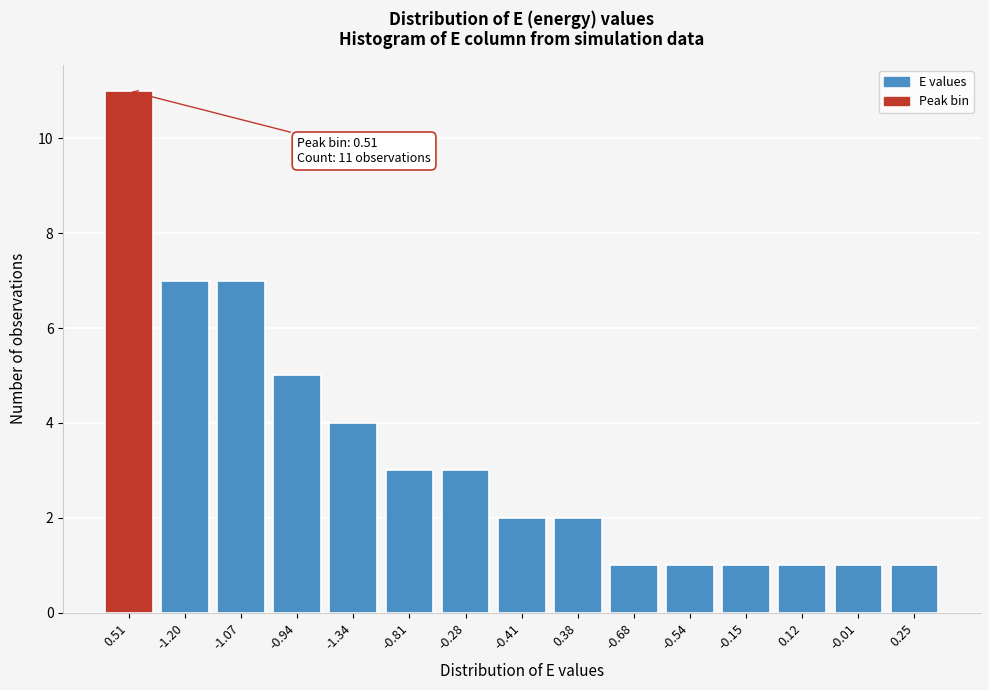

Reading right to left, what are all the values shown in this chart?

0.25=1	-0.01=1	0.12=1	-0.15=1	-0.54=1	-0.68=1	0.38=2	-0.41=2	-0.28=3	-0.81=3	-1.34=4	-0.94=5	-1.07=7	-1.20=7	0.51=11